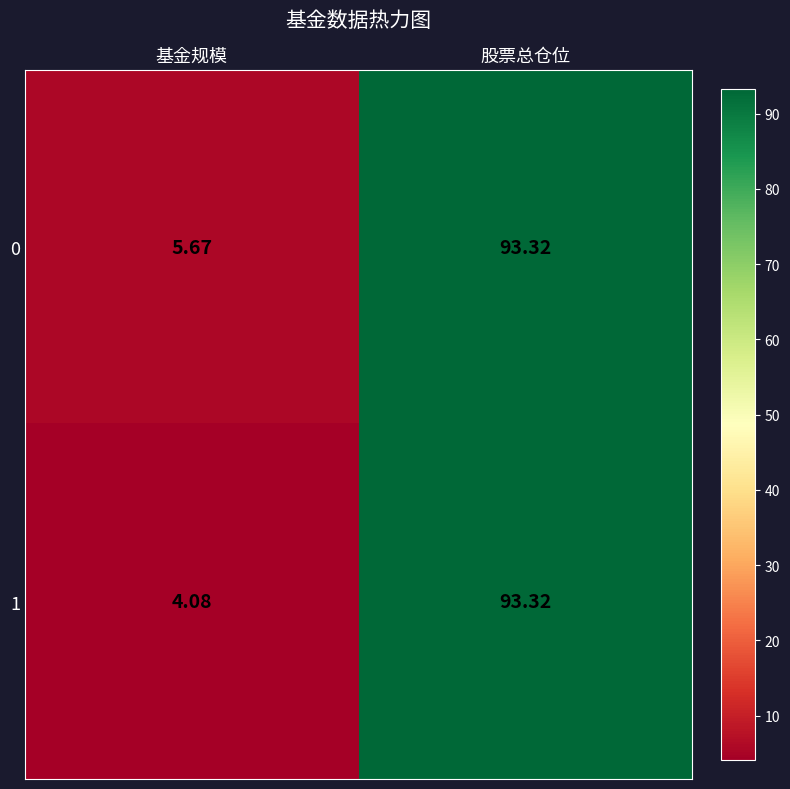

At which label does 1 first exceed 93?

股票总仓位